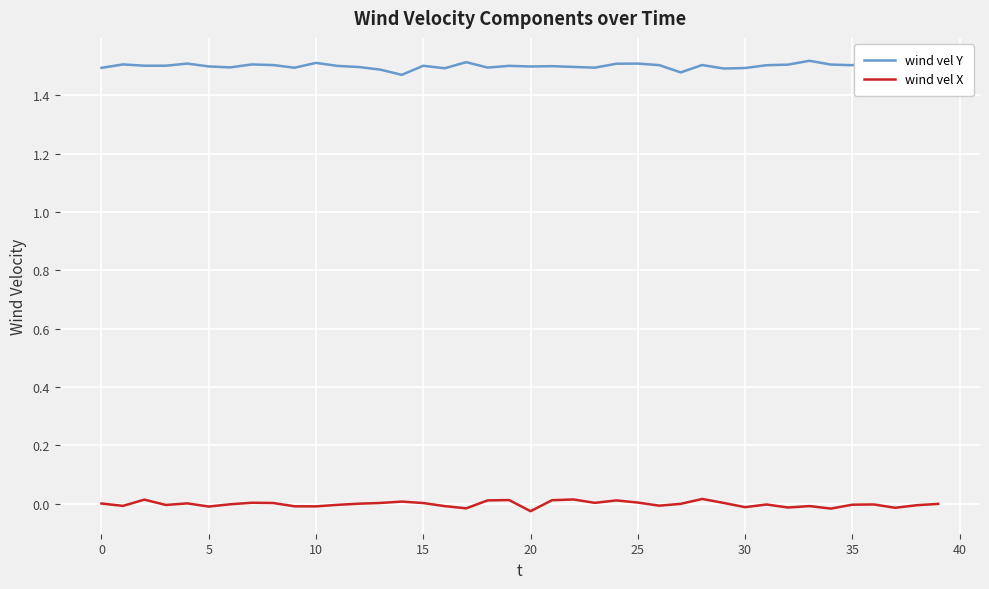

Which series has the largest total across all categories?

wind vel Y